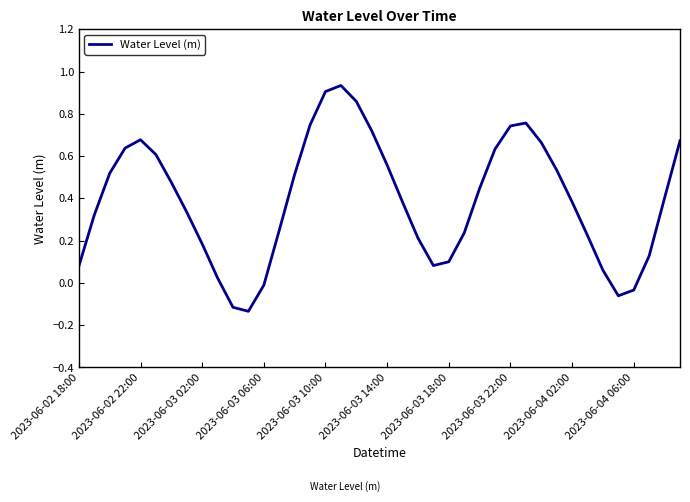

What is the difference between the maximum and minimum values?

1.1